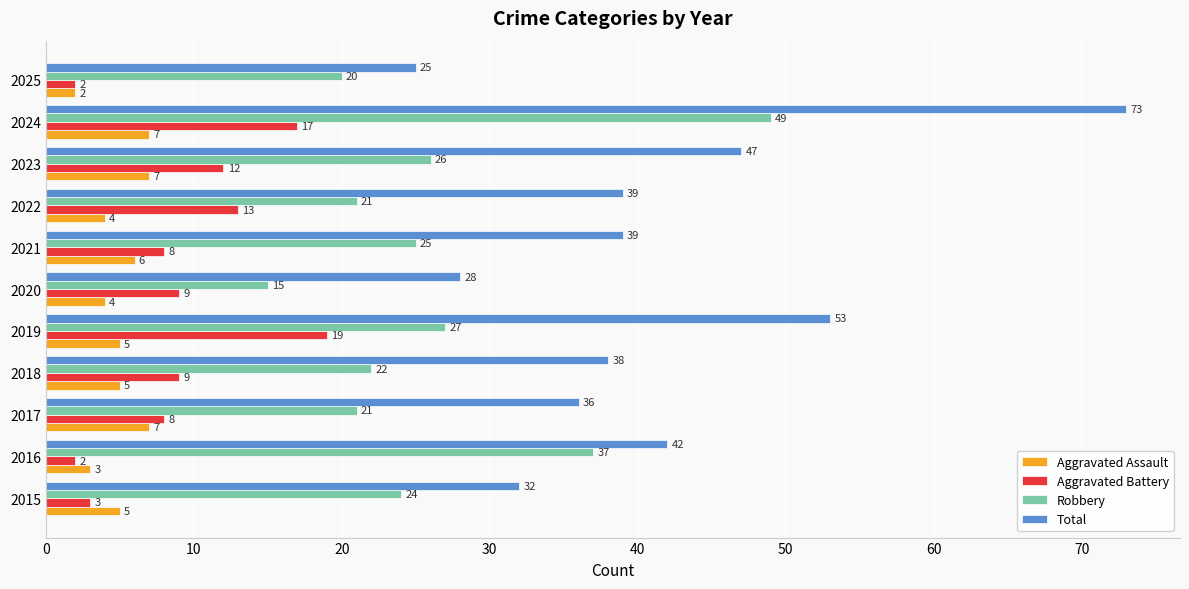

Which series has the largest range (max minus min)?

Total